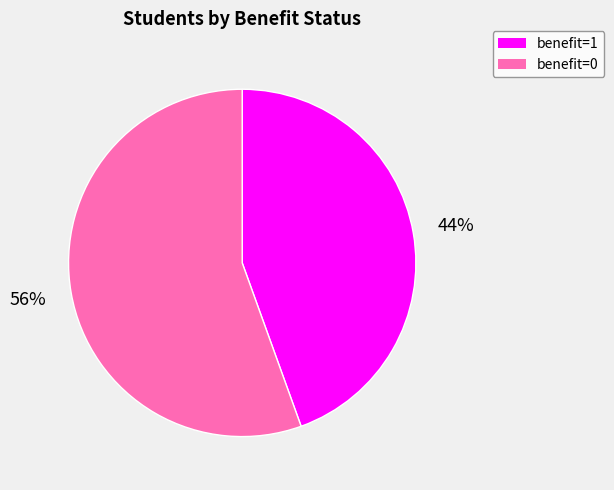

To the nearest percent, what is the combined percentage of benefit=1 and benefit=0?

100%